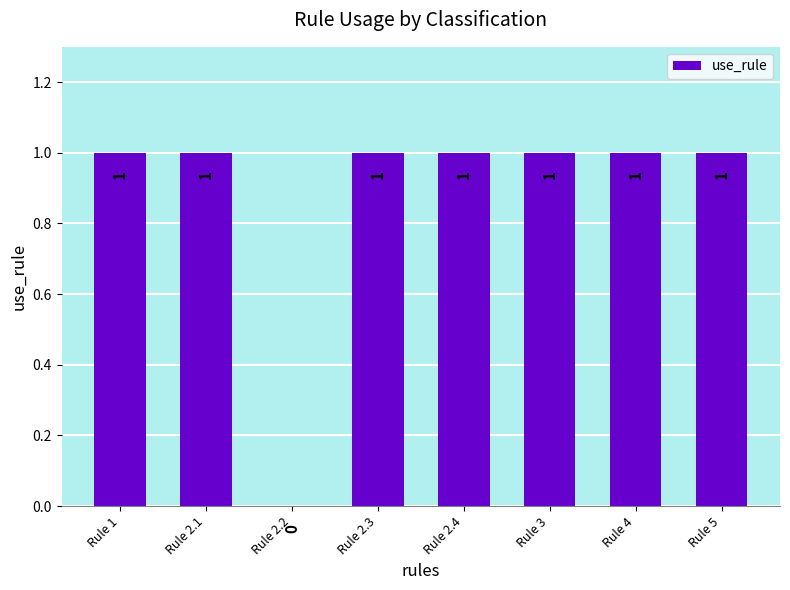

What is the sum of the values at Rule 2.3 and Rule 5?

2